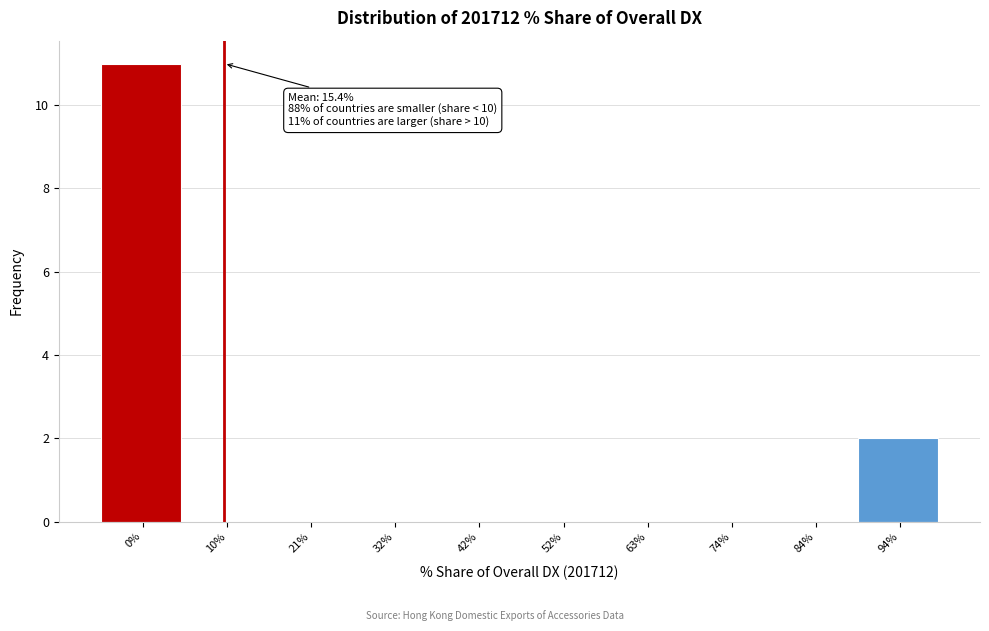

Reading left to right, transcribe all the data shown in this chart.

0%=11	10%=0	21%=0	32%=0	42%=0	52%=0	63%=0	74%=0	84%=0	94%=2